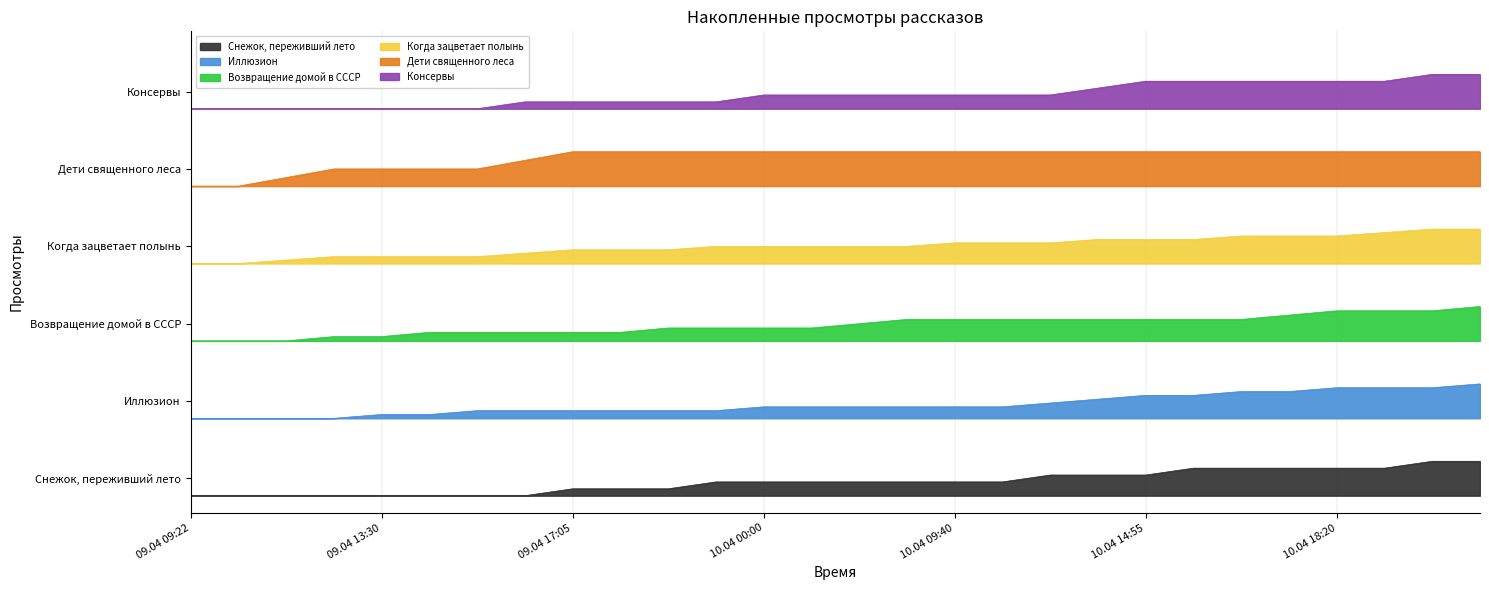

What is the average value of the Возвращение домой в СССР series?

9.9